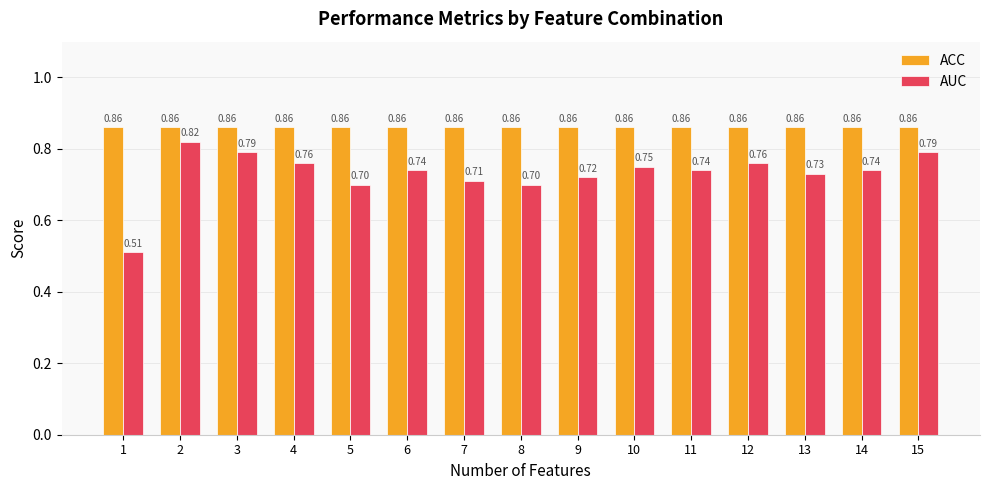

Rank the series by their average value, from lowest to highest.

AUC, ACC